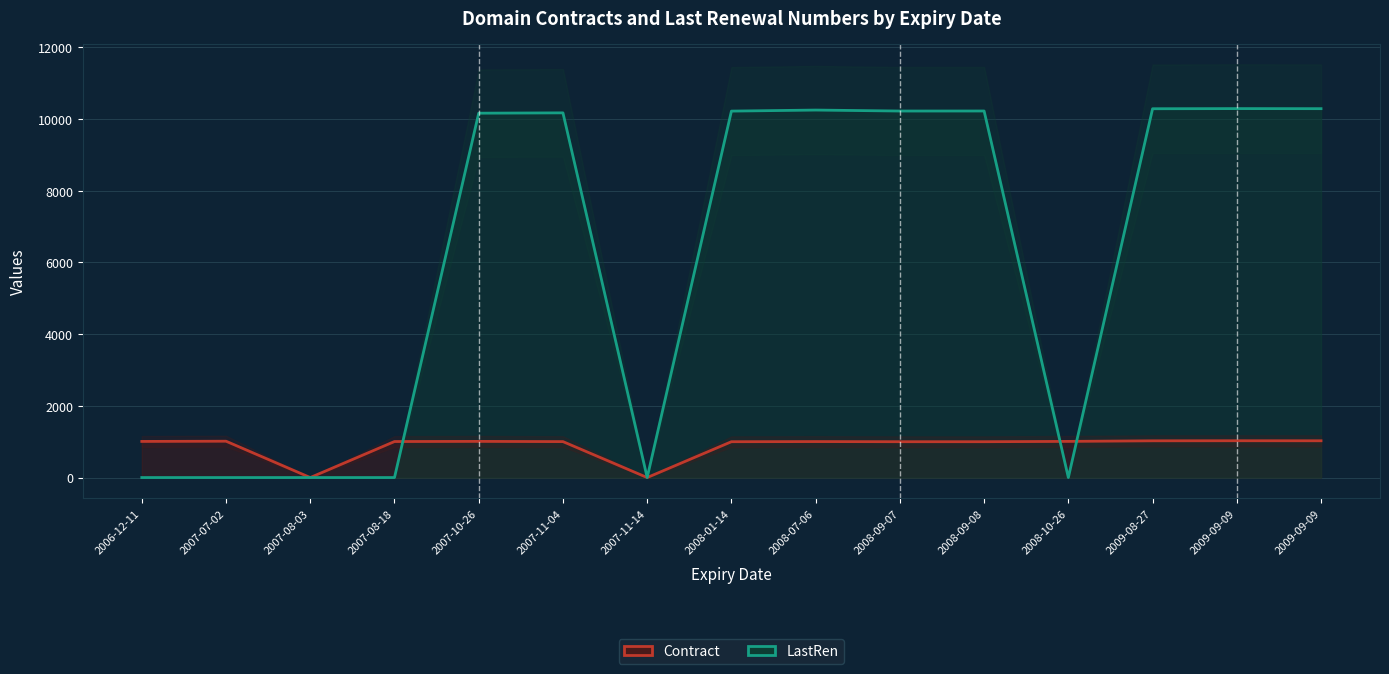

True or false: Contract has more than 1 points higher than both neighbors.

True